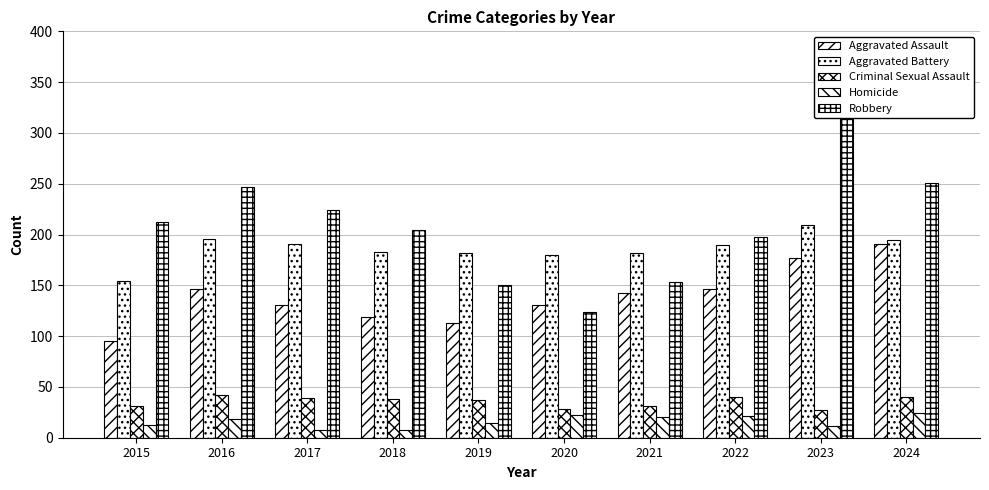

What is the sum of all Criminal Sexual Assault values?

353